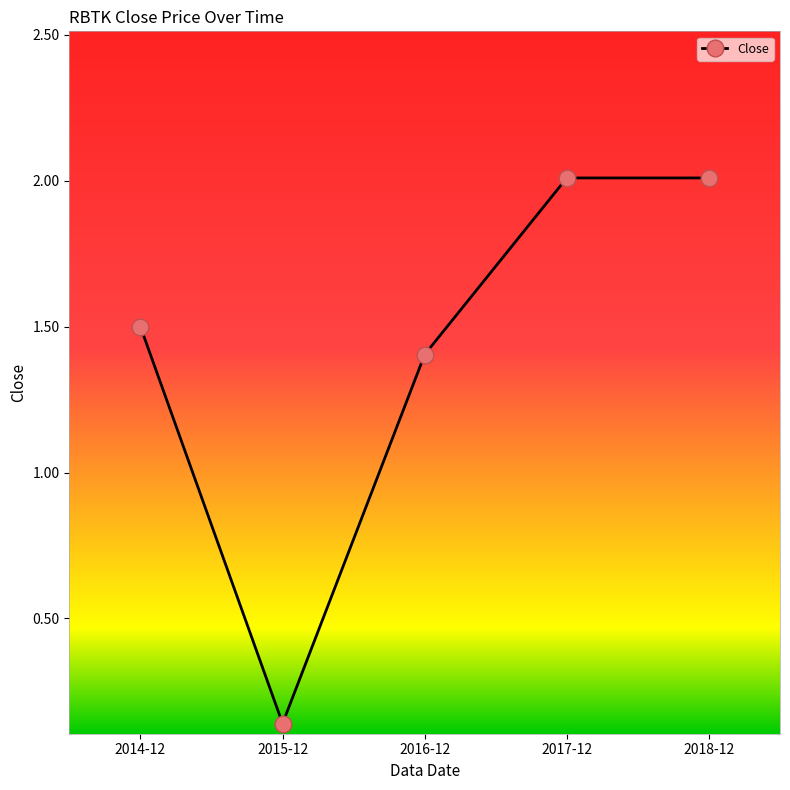

How many points are lower than both their immediate neighbors (excluding endpoints)?

1